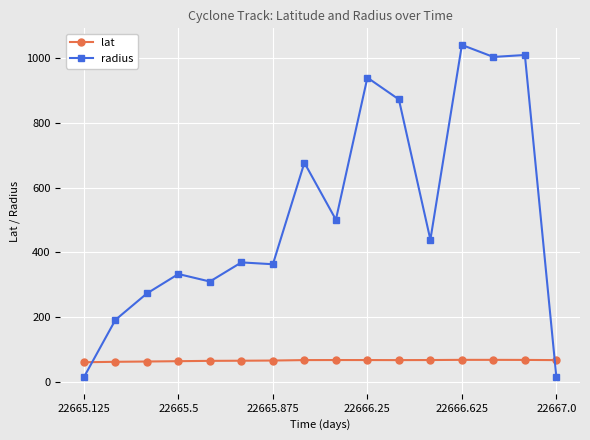

How many data points does each series have?

16